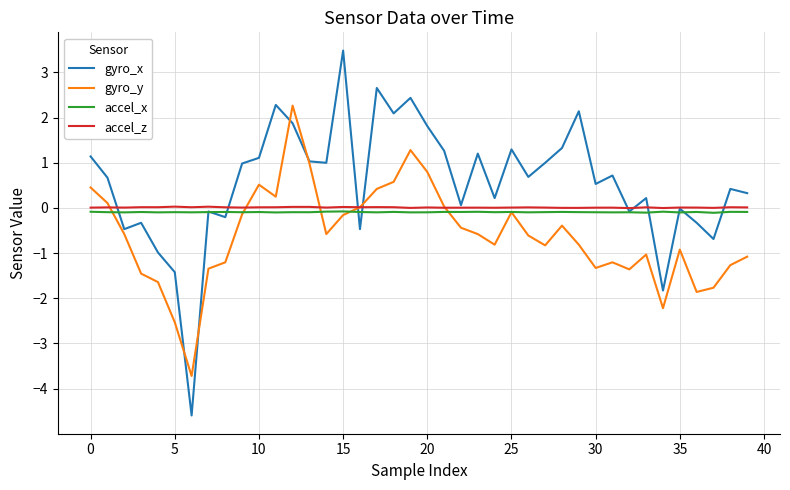

Which series has the largest range (max minus min)?

gyro_x